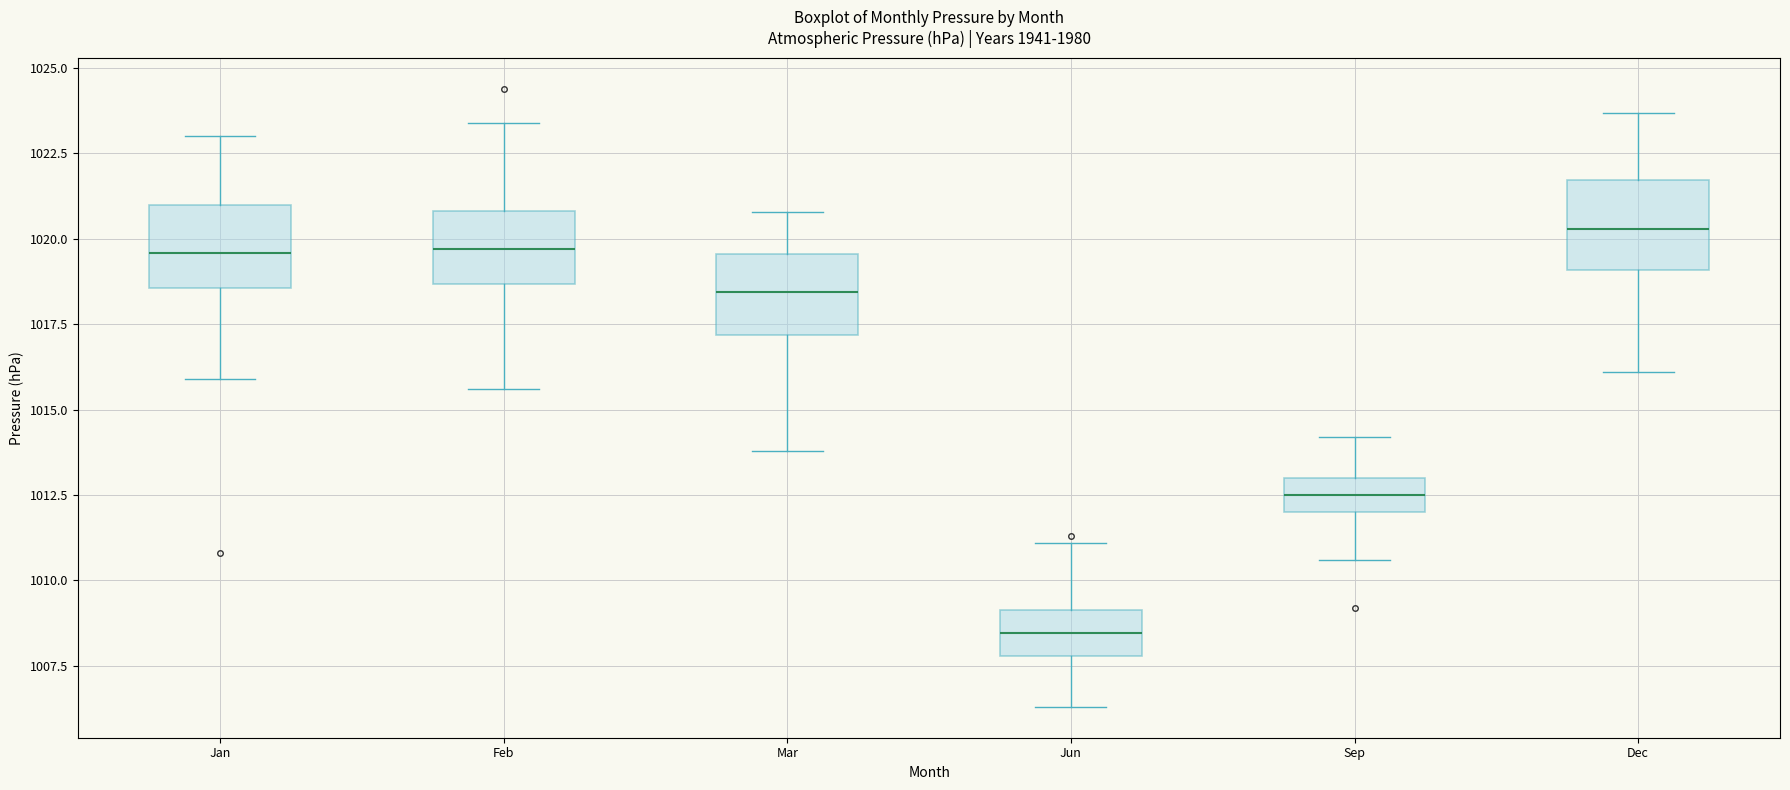

Reading left to right, read every box against the y-axis: the position of its median line, the range the box covers, and the ends of its whiskers. The values are not printed on the chart, so give them approximately, as read against the axis.

Jan: median 1019.5, box 1018.5 to 1021.0, whiskers 1016.0 to 1023.0
Feb: median 1019.5, box 1018.5 to 1021.0, whiskers 1015.5 to 1023.5
Mar: median 1018.5, box 1017.0 to 1019.5, whiskers 1014.0 to 1021.0
Jun: median 1008.5, box 1008.0 to 1009.0, whiskers 1006.5 to 1011.0
Sep: median 1012.5, box 1012.0 to 1013.0, whiskers 1010.5 to 1014.0
Dec: median 1020.5, box 1019.0 to 1021.5, whiskers 1016.0 to 1023.5